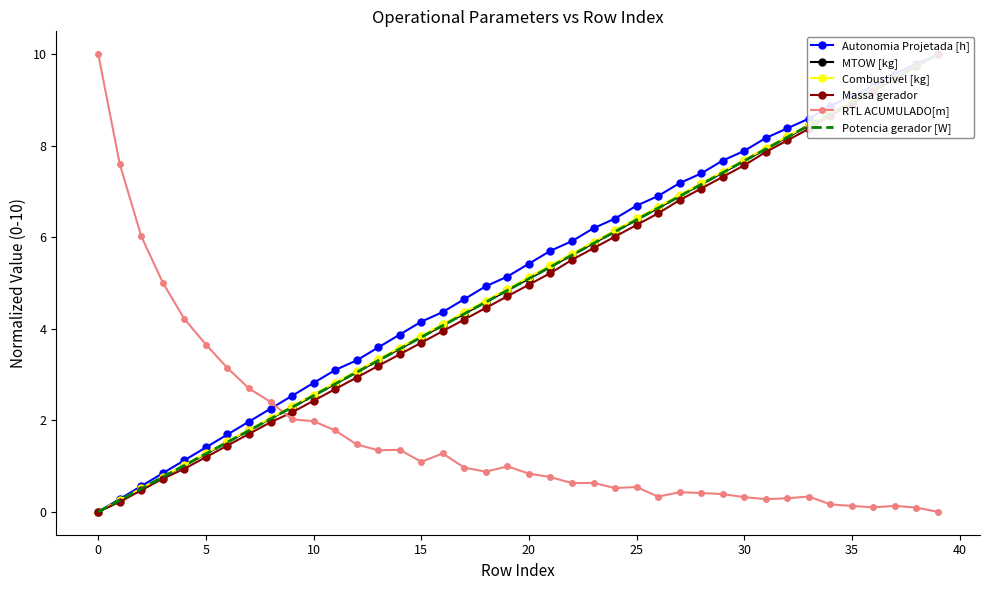

How many data points does each series have?

40